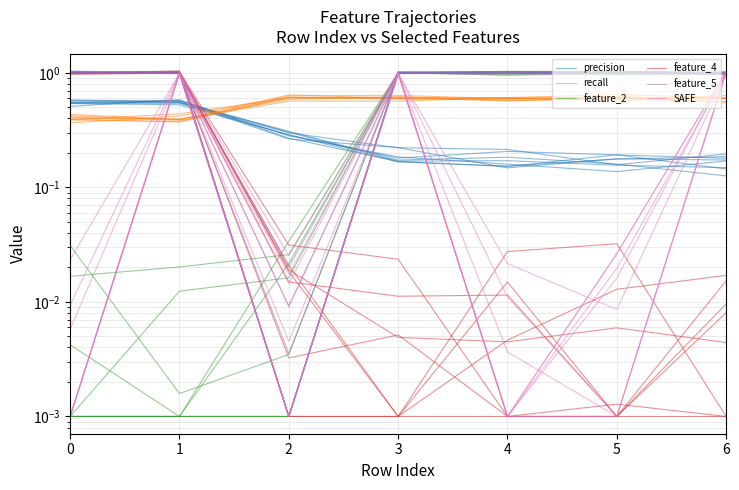

In feature_2, how many points are lower than both neighbors (excluding endpoints)?

2